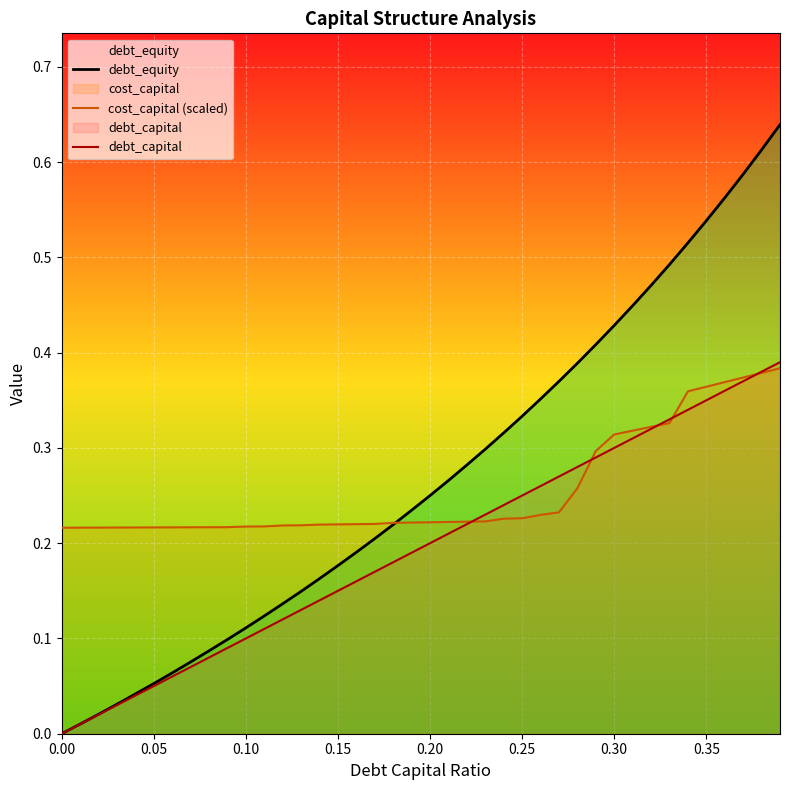

Which series has the widest spread of values?

debt_equity